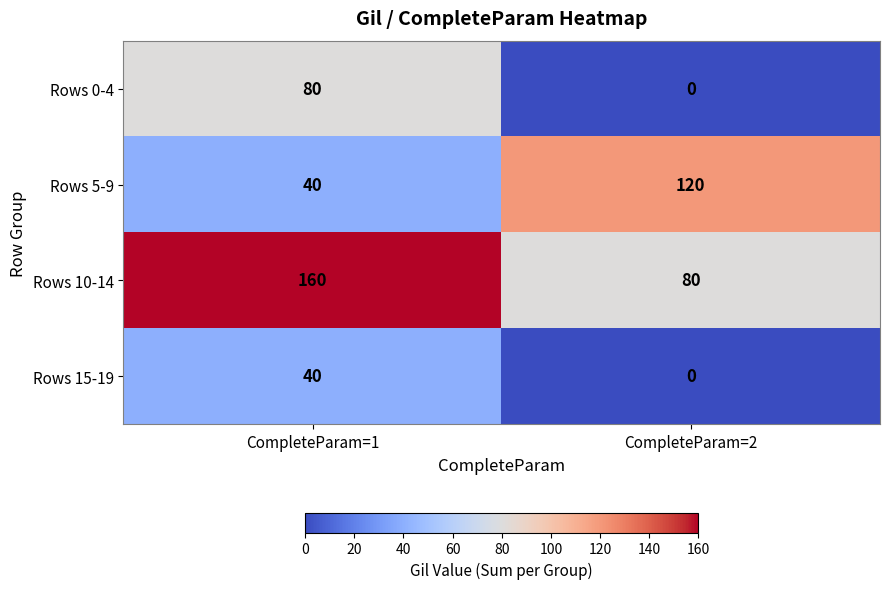

List the series in order of their peak value, lowest first.

Rows 15-19, Rows 0-4, Rows 5-9, Rows 10-14